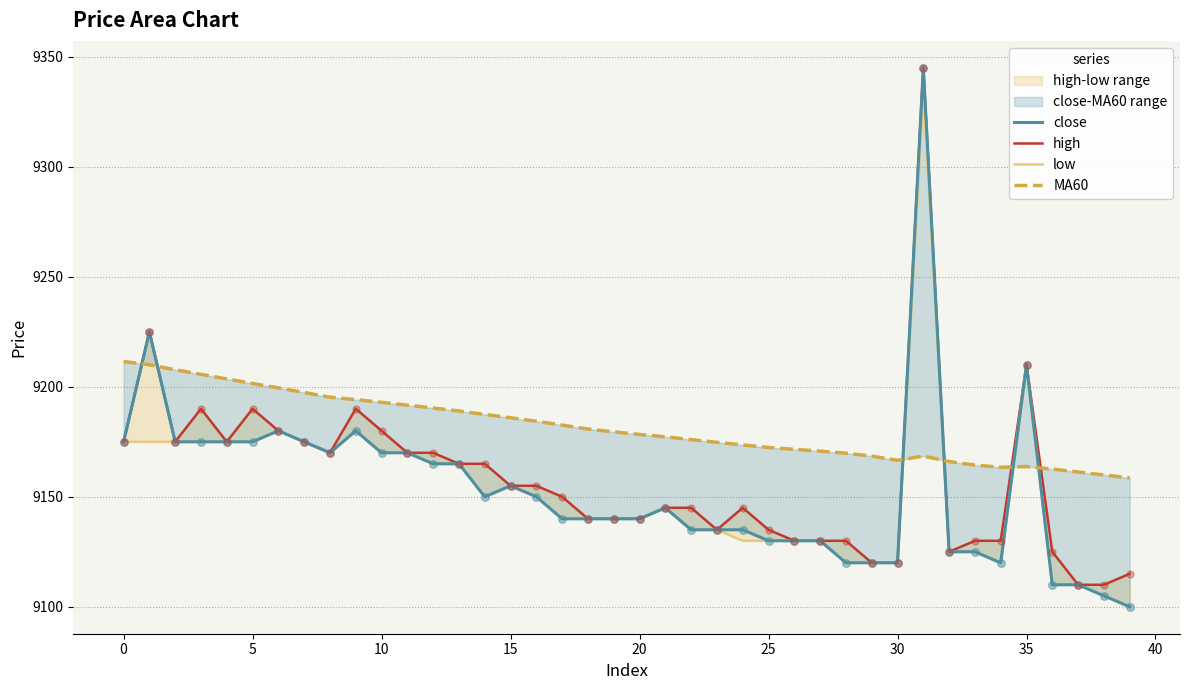

Which series has the largest Y range (max minus min)?

close